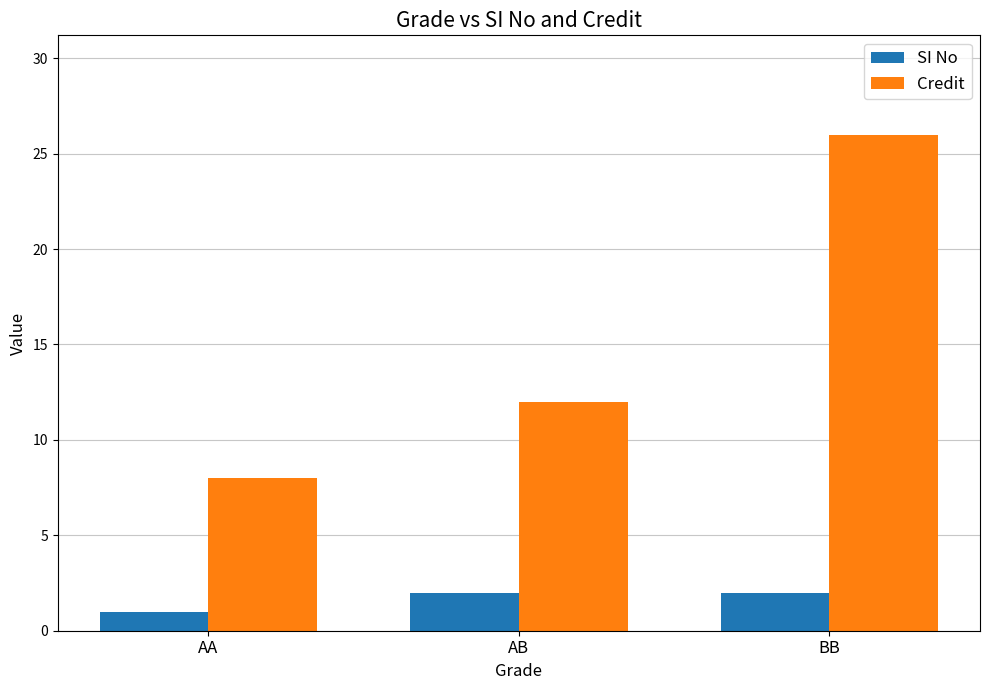

Read the SI No value at AA.

1